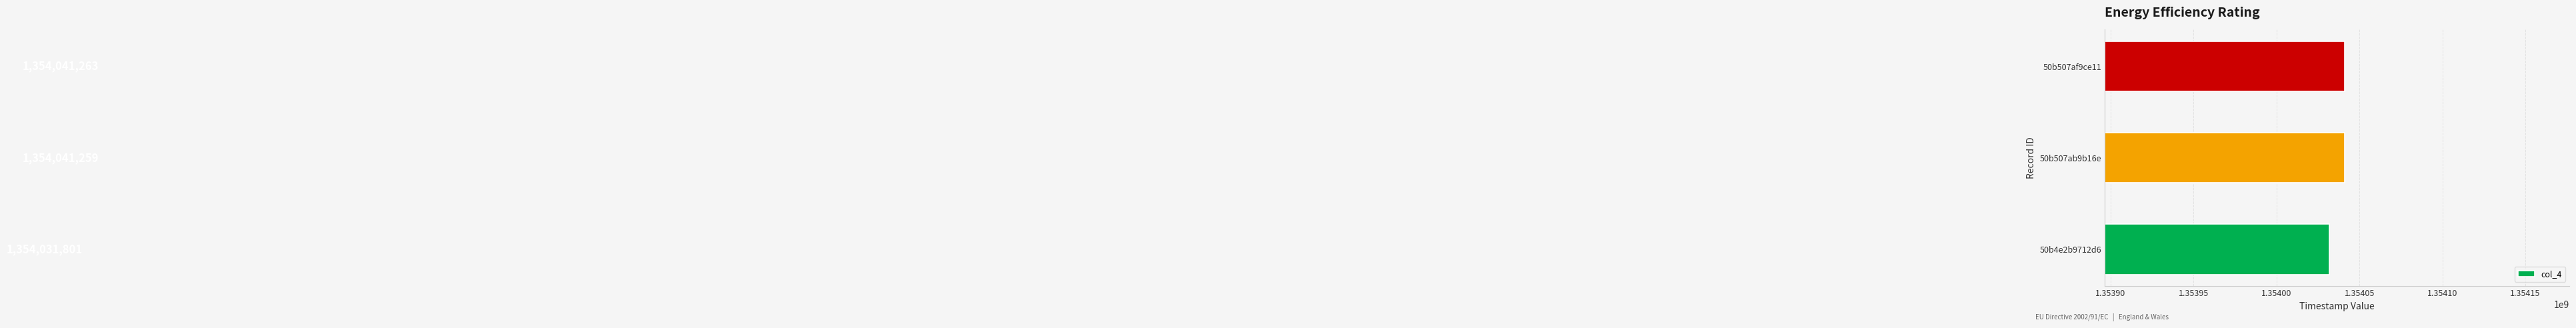

What is the sum of the values at 50b507af9ce11 and 50b507ab9b16e?

2708082522